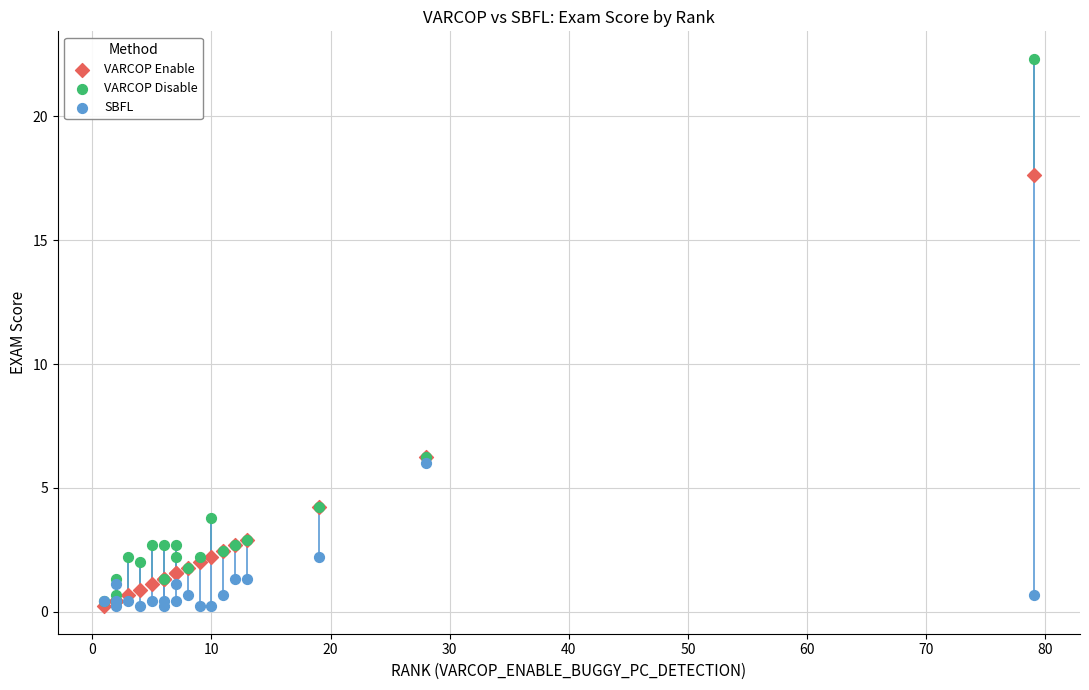

Which series has the widest spread of Y values?

VARCOP Disable